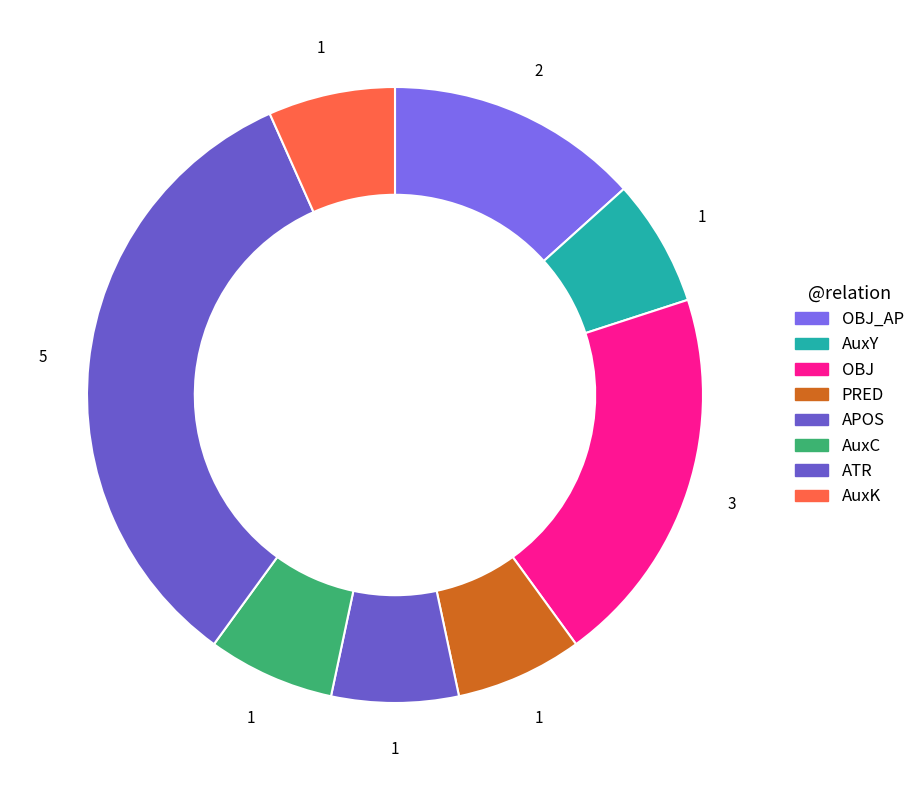

Rank the categories by value from lowest to highest.

AuxY, PRED, APOS, AuxC, AuxK, OBJ_AP, OBJ, ATR